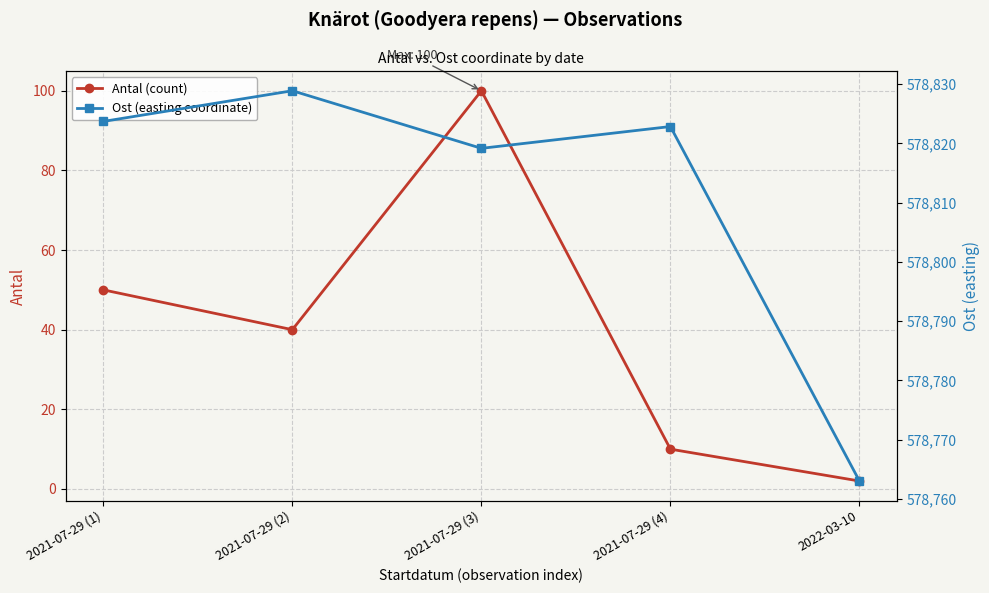

What is the average value of the Ost (easting coordinate) series?

578811.5